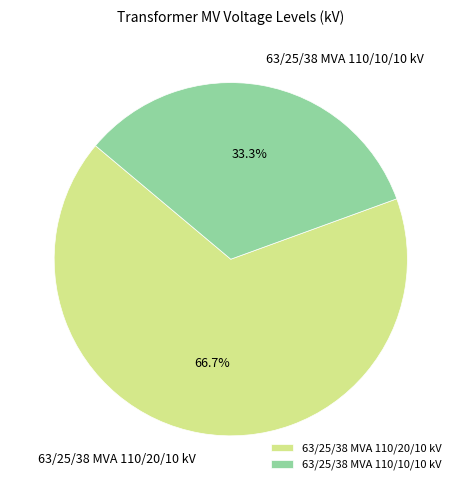

To the nearest percent, what is the difference between the largest and smallest slice percentages?

33%